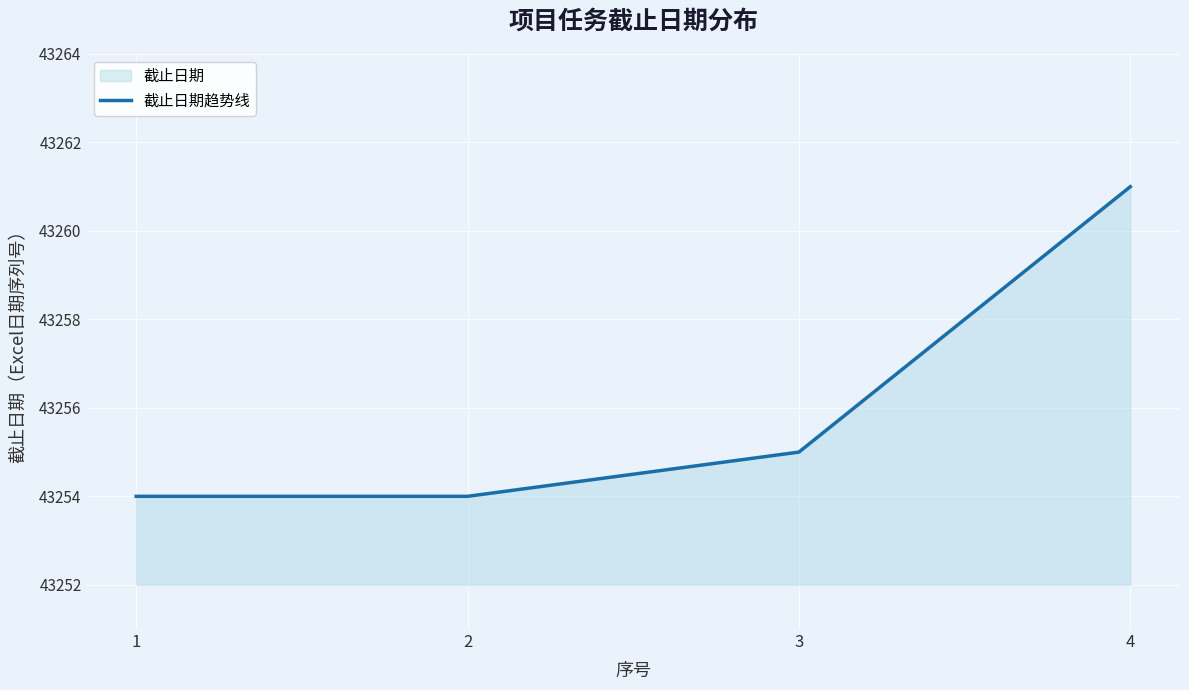

What is the difference between the maximum and minimum values?

7